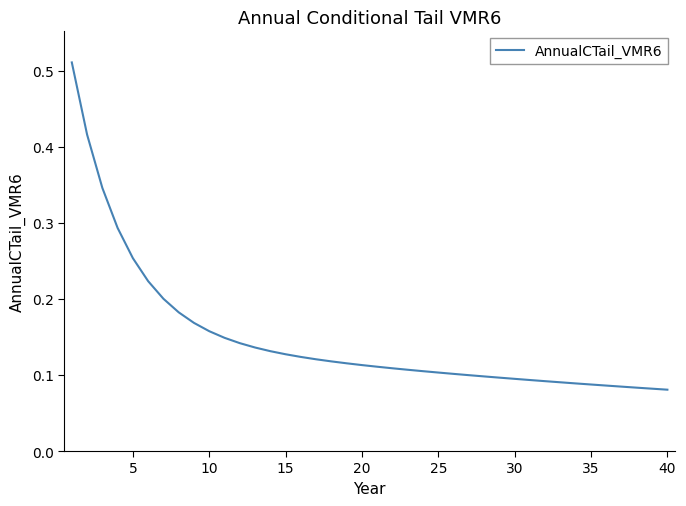

Does the chart have visible grid lines?

No